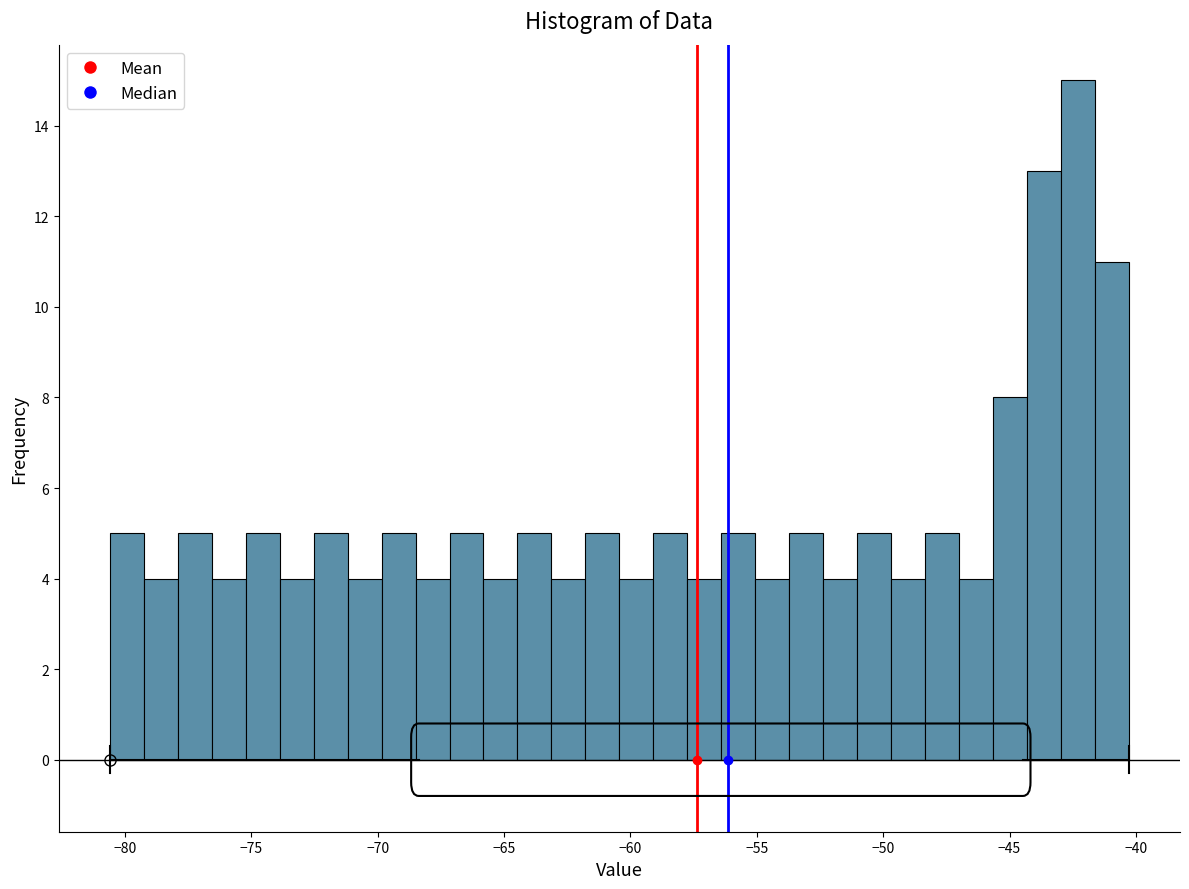

Read against the x-axis, roughly where is the centre of the tallest bar?

-42.5